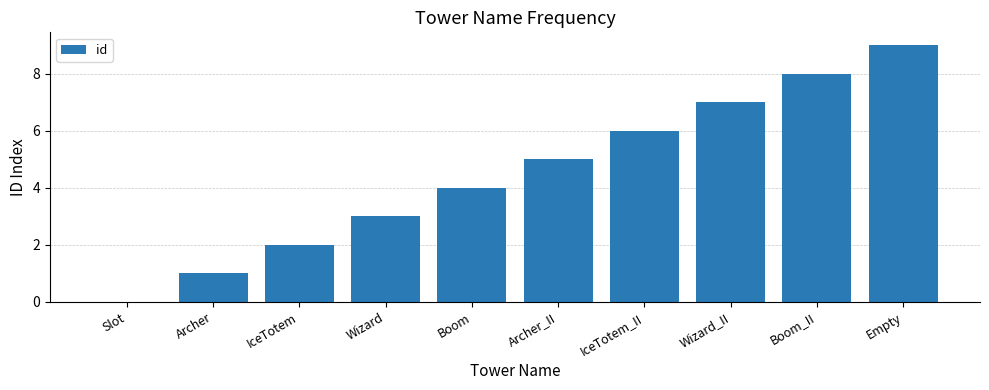

The value at Archer_II is 7. True or false?

False